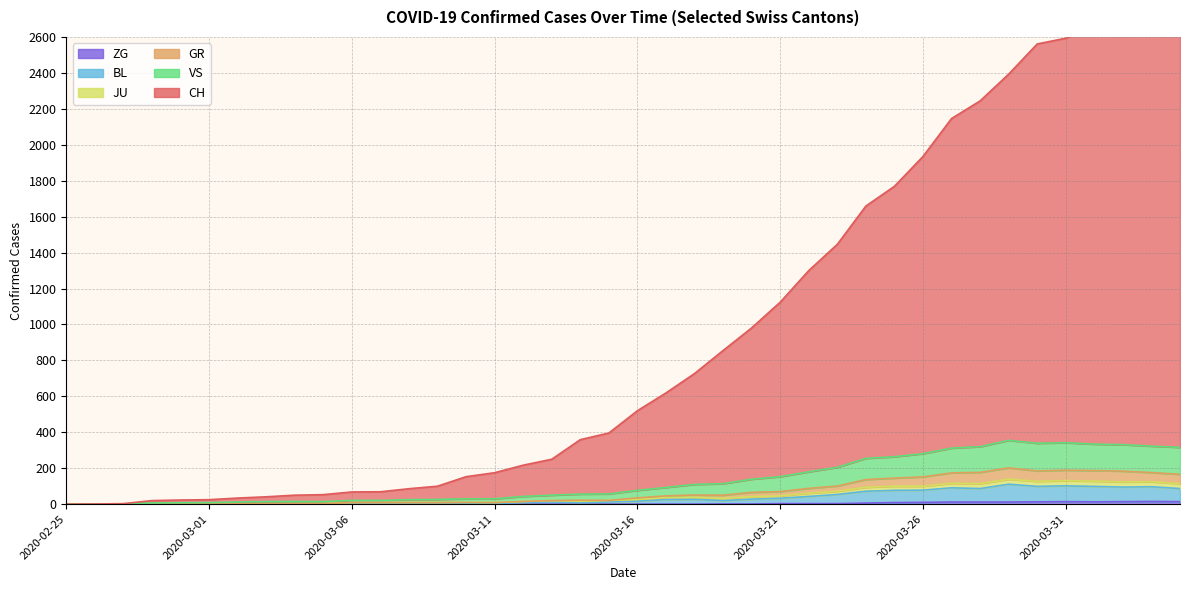

Is the value of VS at 2020-03-27 greater than the value of CH at 2020-03-06?

Yes